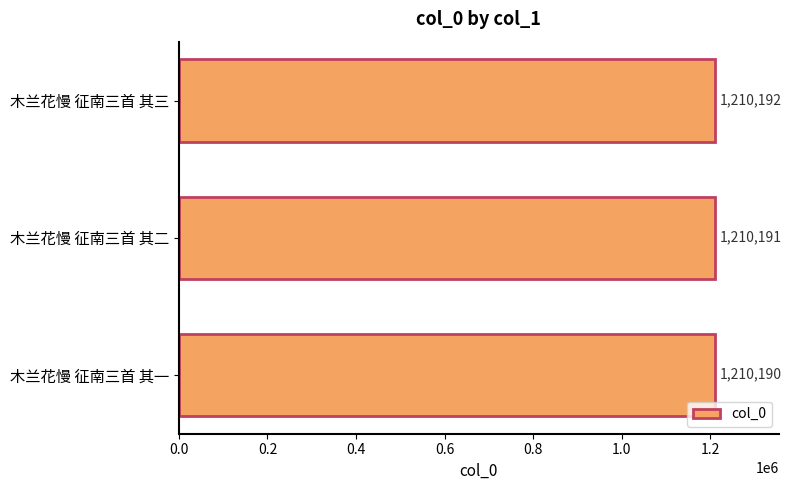

Reading top to bottom, what are all the values shown in this chart?

1210192	1210191	1210190